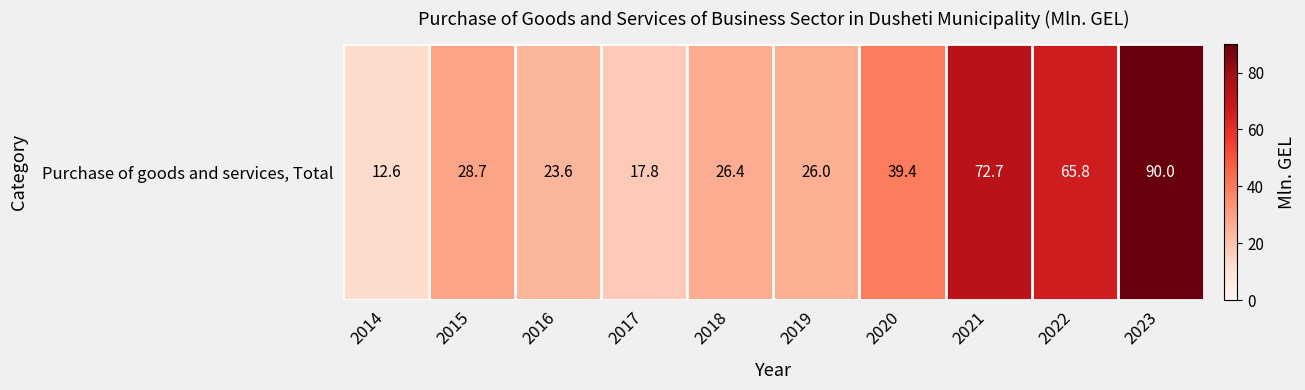

At which label does the data first exceed 28?

2015